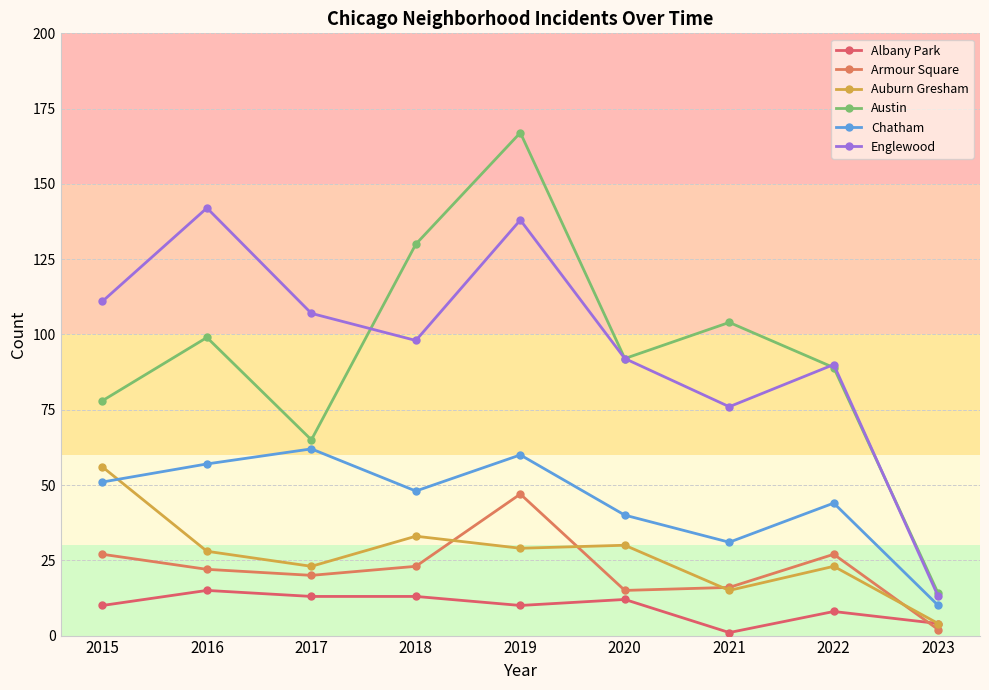

At which category is the sum across all series the highest?

2019